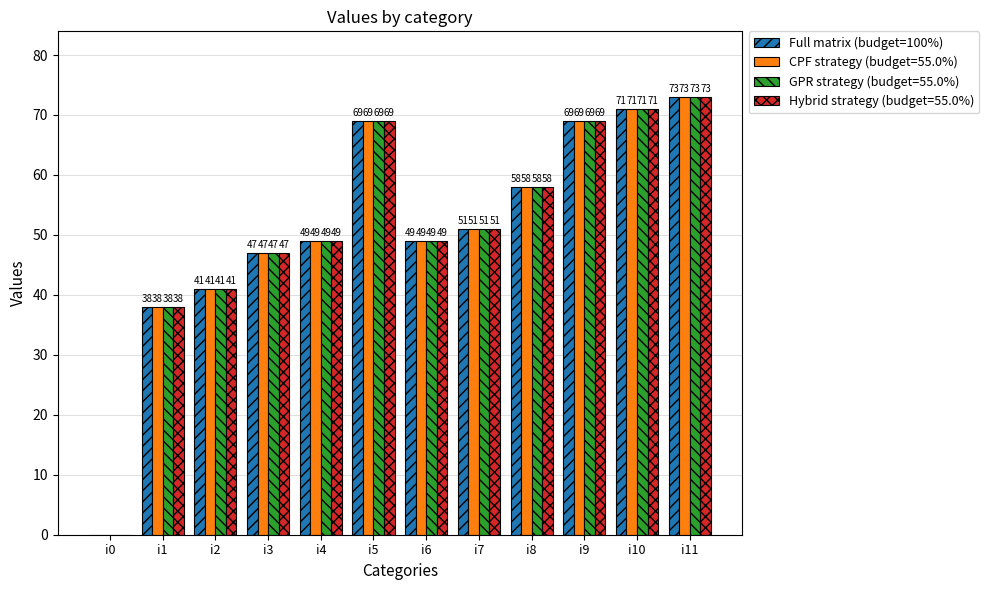

What value does the Full matrix (budget=100%) series have at i5, to the nearest 5?

70